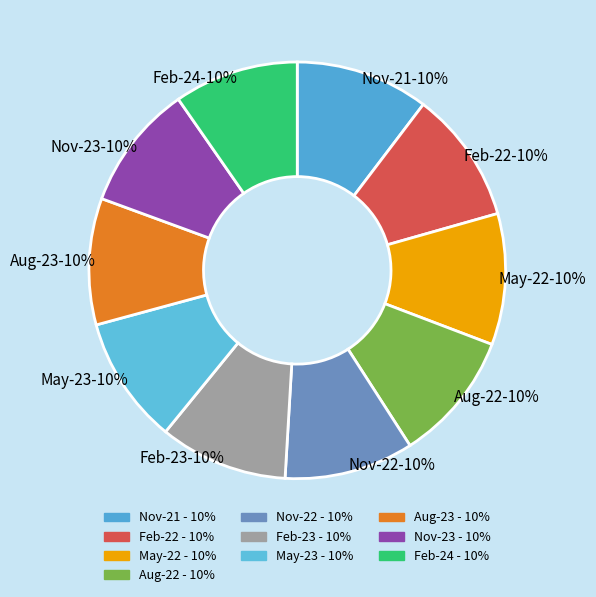

Is the sum of Nov-22 and Aug-22 greater than half?

No